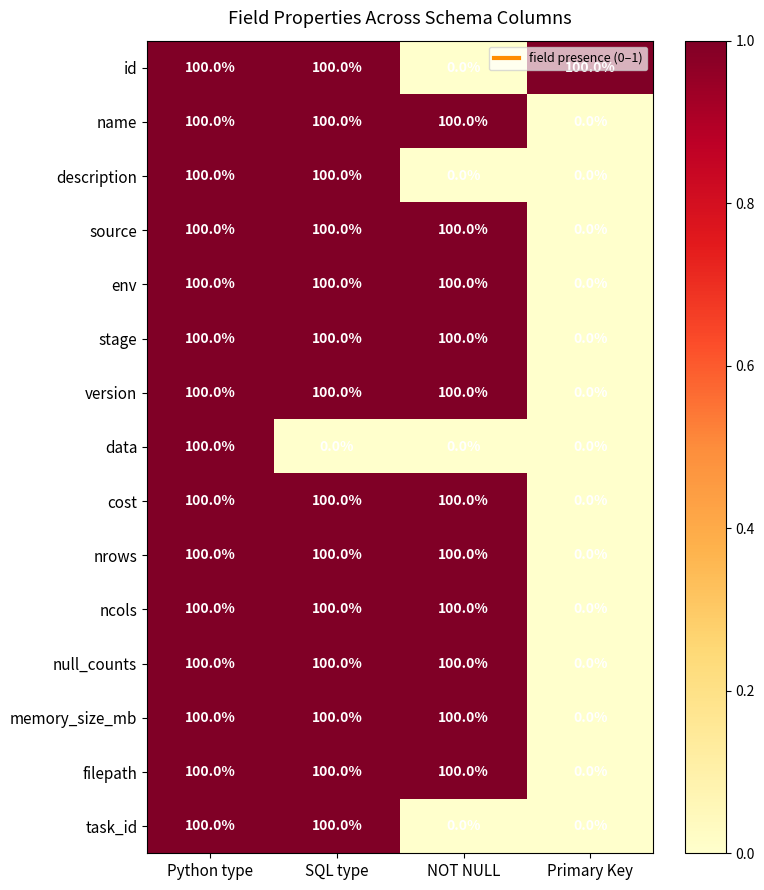

At which category is the sum across all series the highest?

Python type